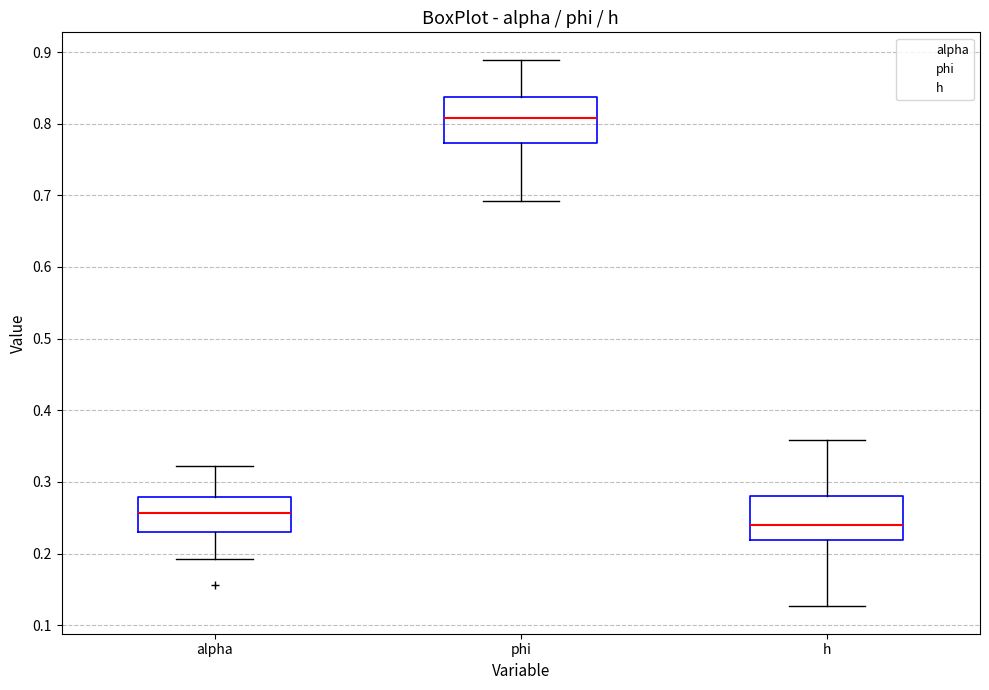

Reading left to right, transcribe this box plot: for each box, give where its median line is, the range the box spans, and where its two whiskers end, as read against the y-axis. The values are not printed on the chart, so give them approximately, as read against the axis.

alpha: median 0.26, box 0.23 to 0.28, whiskers 0.19 to 0.32
phi: median 0.81, box 0.77 to 0.84, whiskers 0.69 to 0.89
h: median 0.24, box 0.22 to 0.28, whiskers 0.13 to 0.36